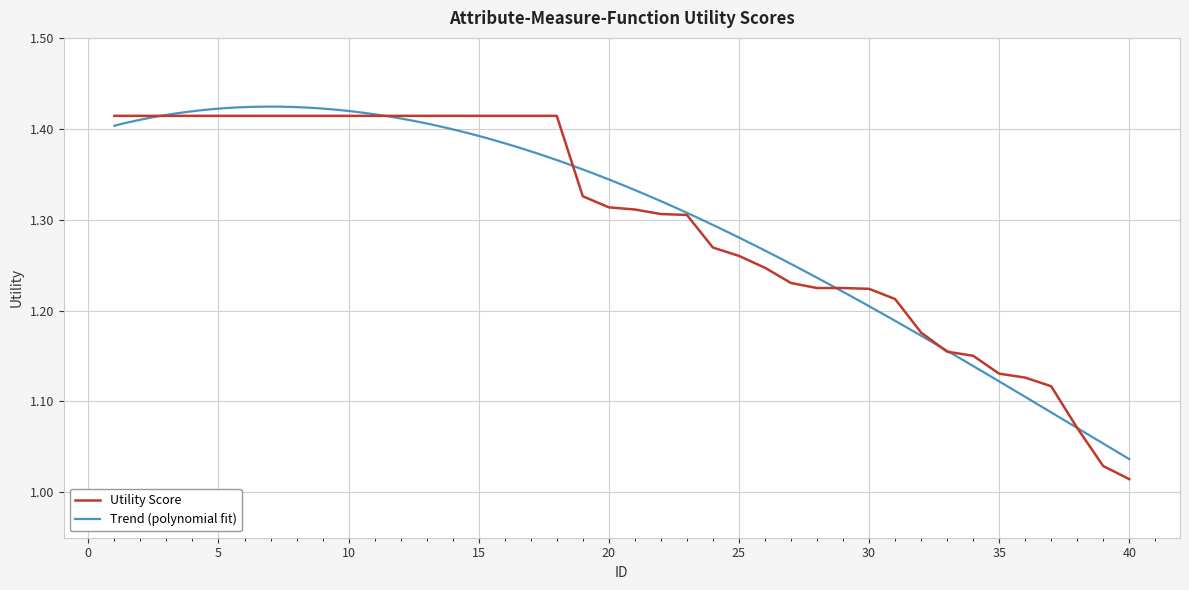

What value does the data have at 22?

1.3